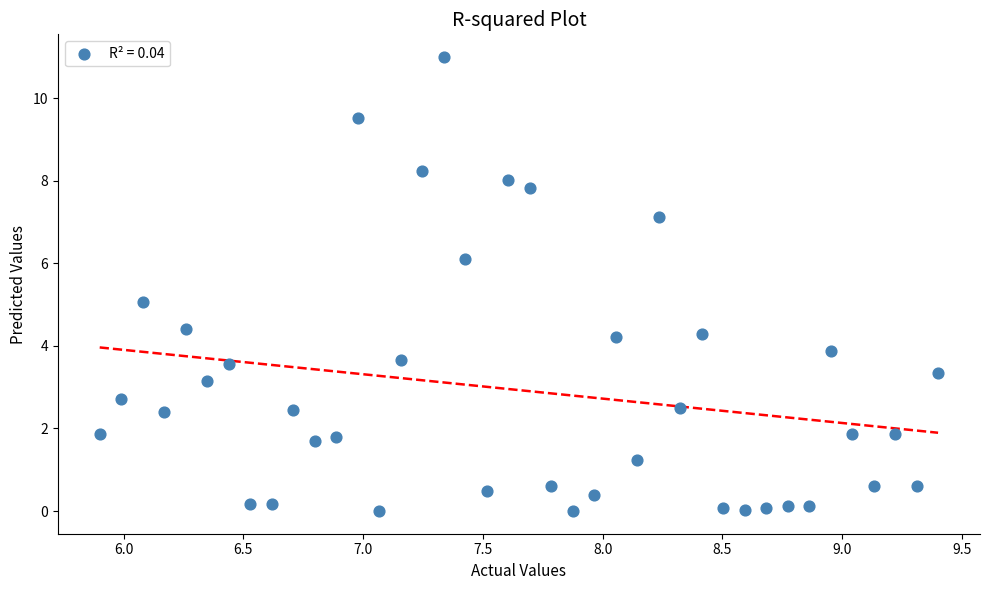

What is the range of Y values (max minus min)?

11.0